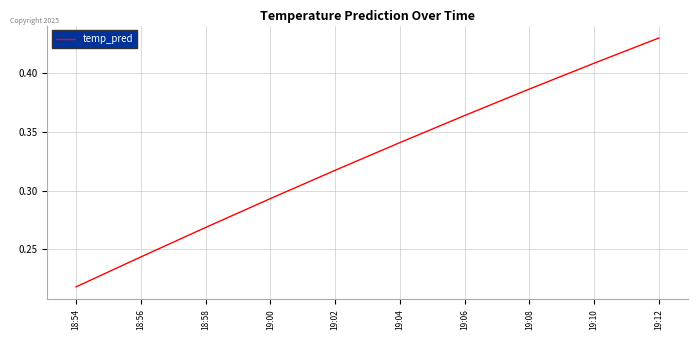

What position from the left is 19:04?

6